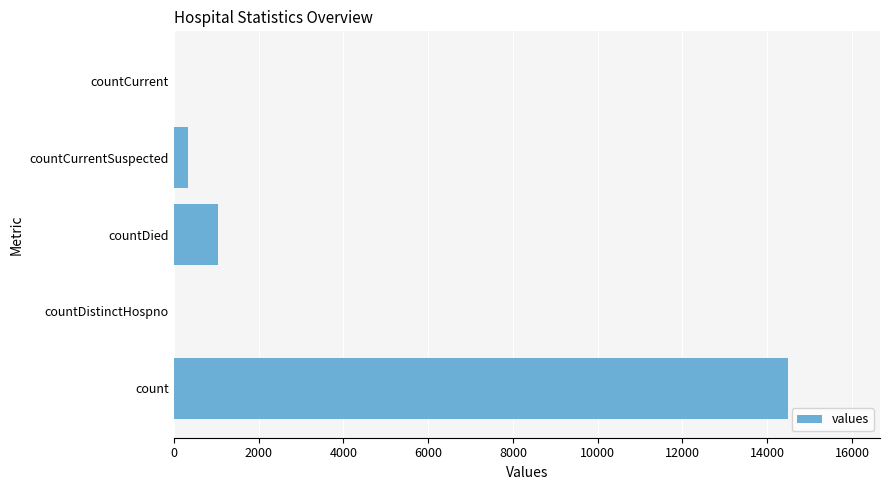

True or false: the data shows 345 at countCurrentSuspected.

True